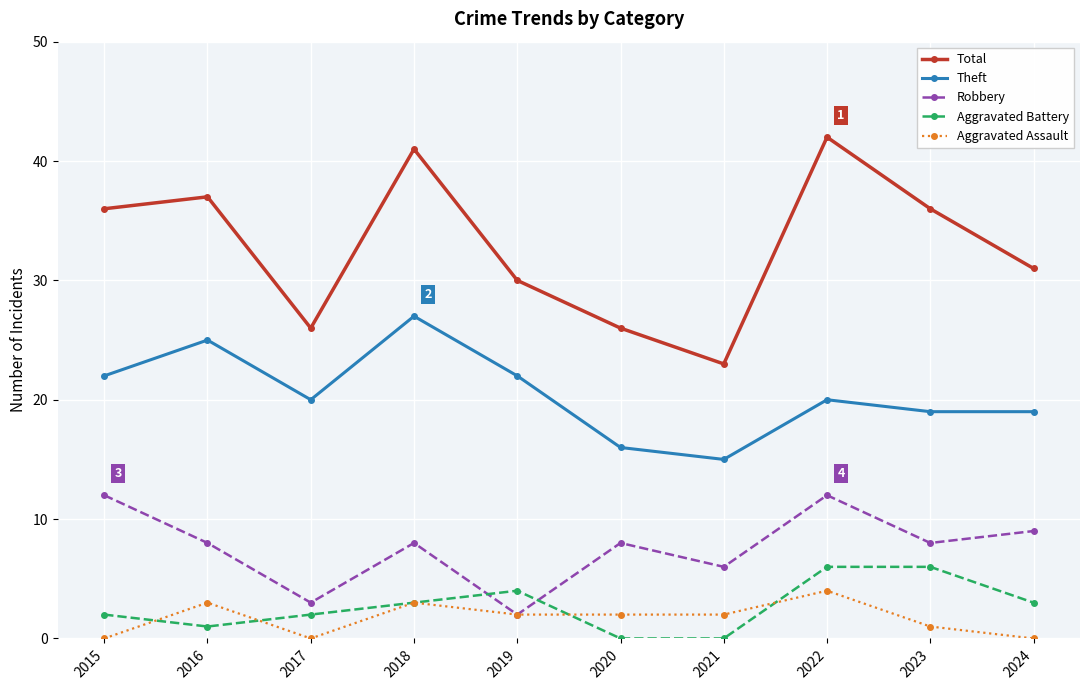

Reading right to left, list all the values displayed in this chart.

Total: 31	36	42	23	26	30	41	26	37	36
Theft: 19	19	20	15	16	22	27	20	25	22
Robbery: 9	8	12	6	8	2	8	3	8	12
Aggravated Battery: 3	6	6	0	0	4	3	2	1	2
Aggravated Assault: 0	1	4	2	2	2	3	0	3	0